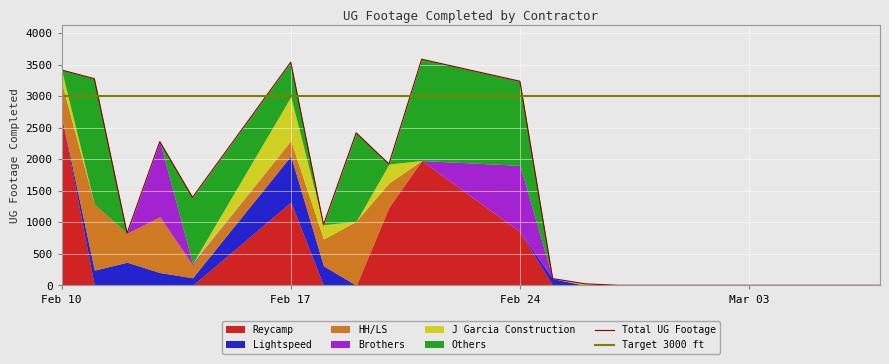

What is the value of the HH/LS point at the 9th from the left?

383